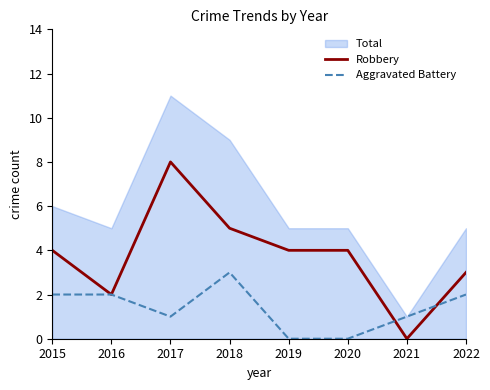

True or false: Robbery has more than 0 points higher than both neighbors.

True